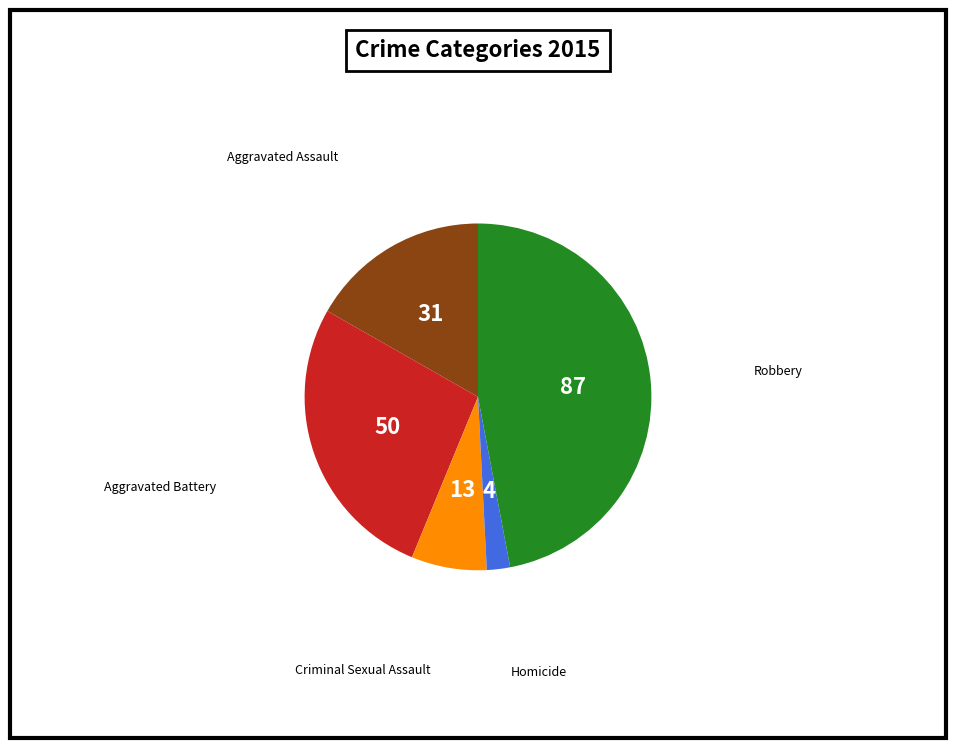

Does any single category account for the majority?

No